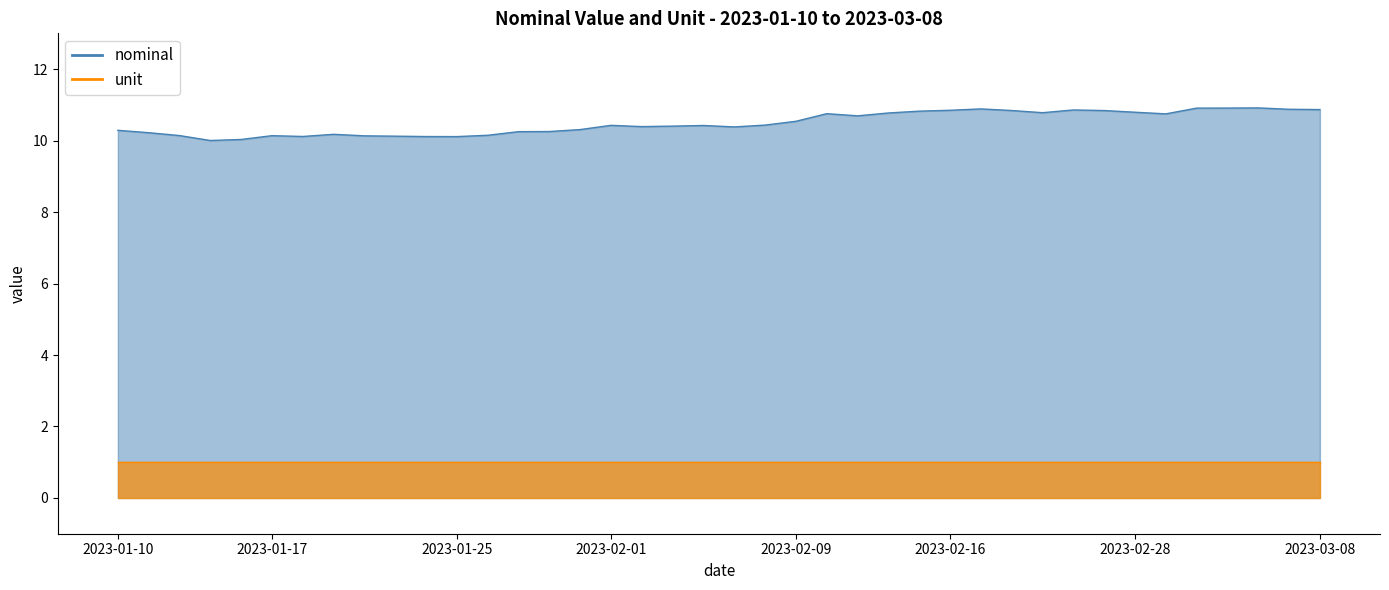

How many points are higher than both their immediate neighbors (excluding endpoints)?

8